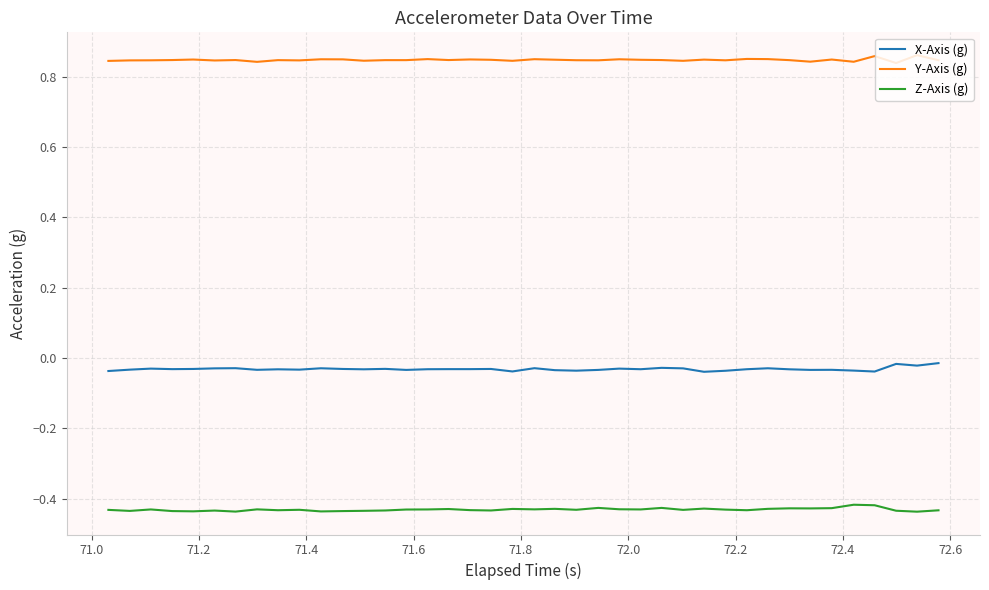

True or false: Y-Axis (g) and Z-Axis (g) cross at least once.

False